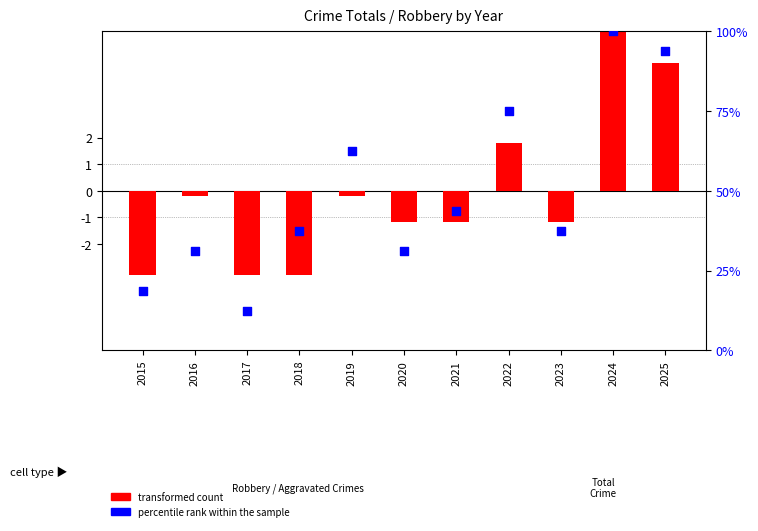

What are all the series names shown in the legend?

transformed count, percentile rank within the sample